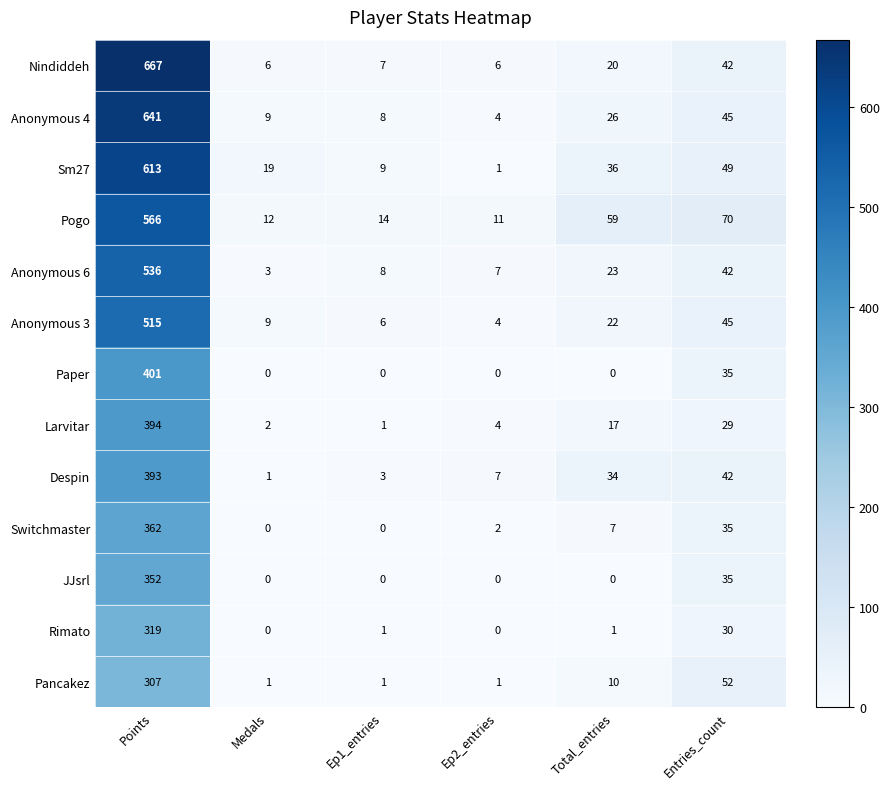

What is the difference between the highest and lowest values at Ep2_entries?

11